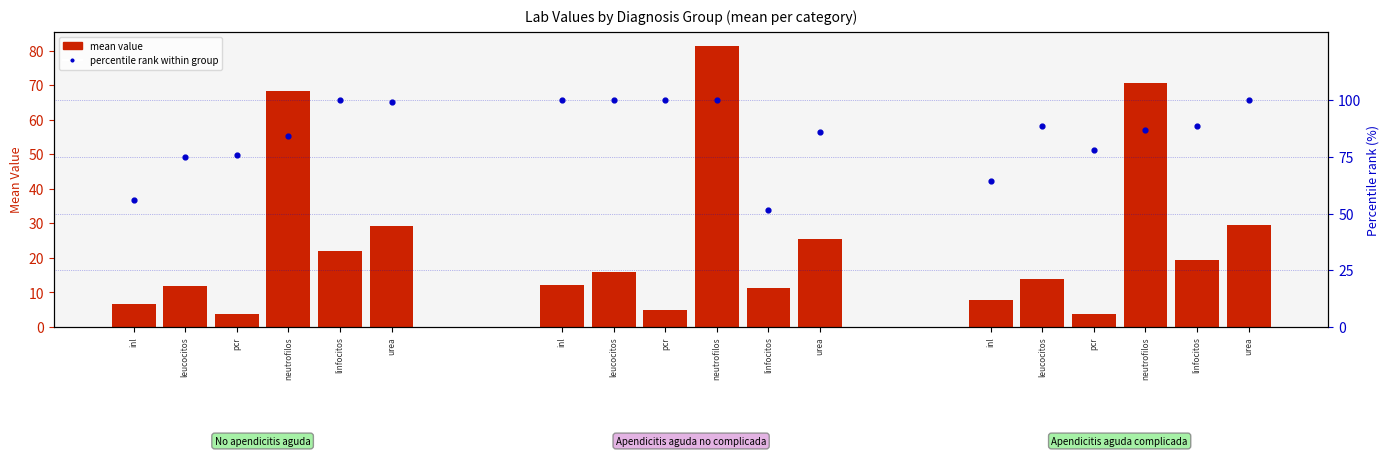

Which series has the largest total across all categories?

percentile rank within group